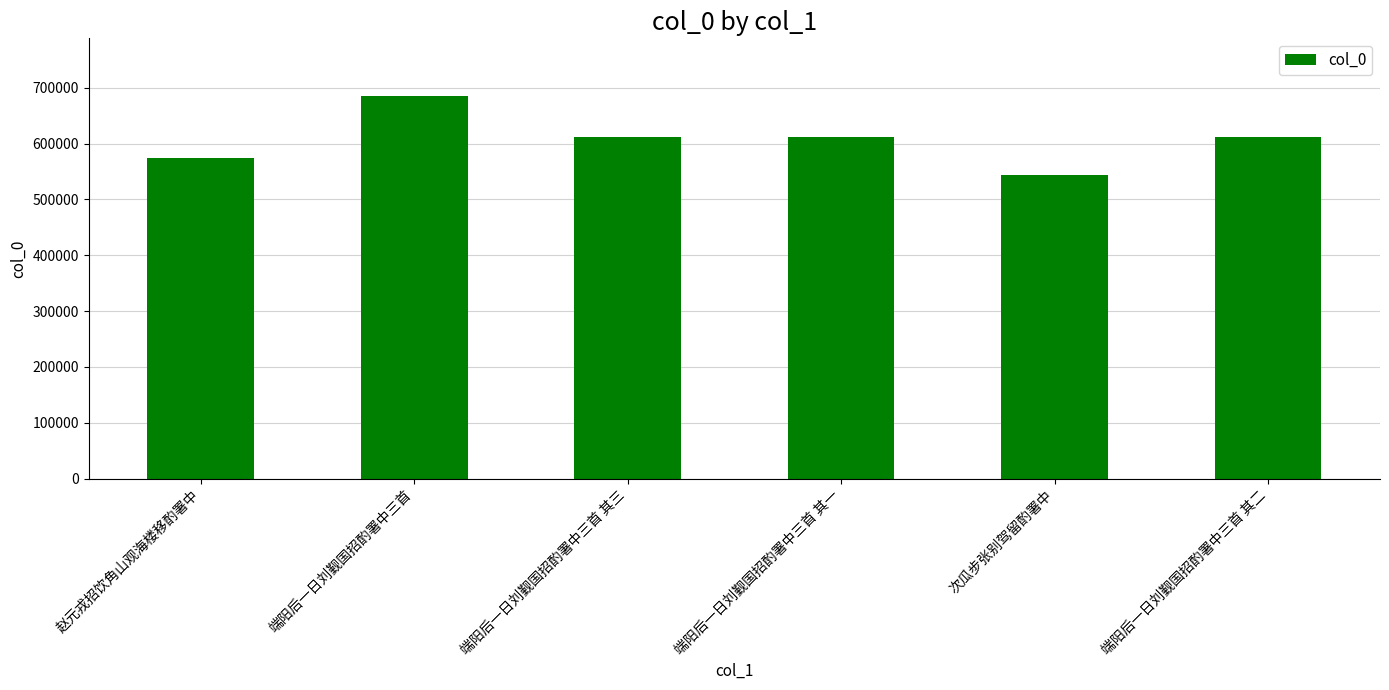

What is the label of the 4th bar from the right?

端阳后一日刘觐国招酌署中三首 其三